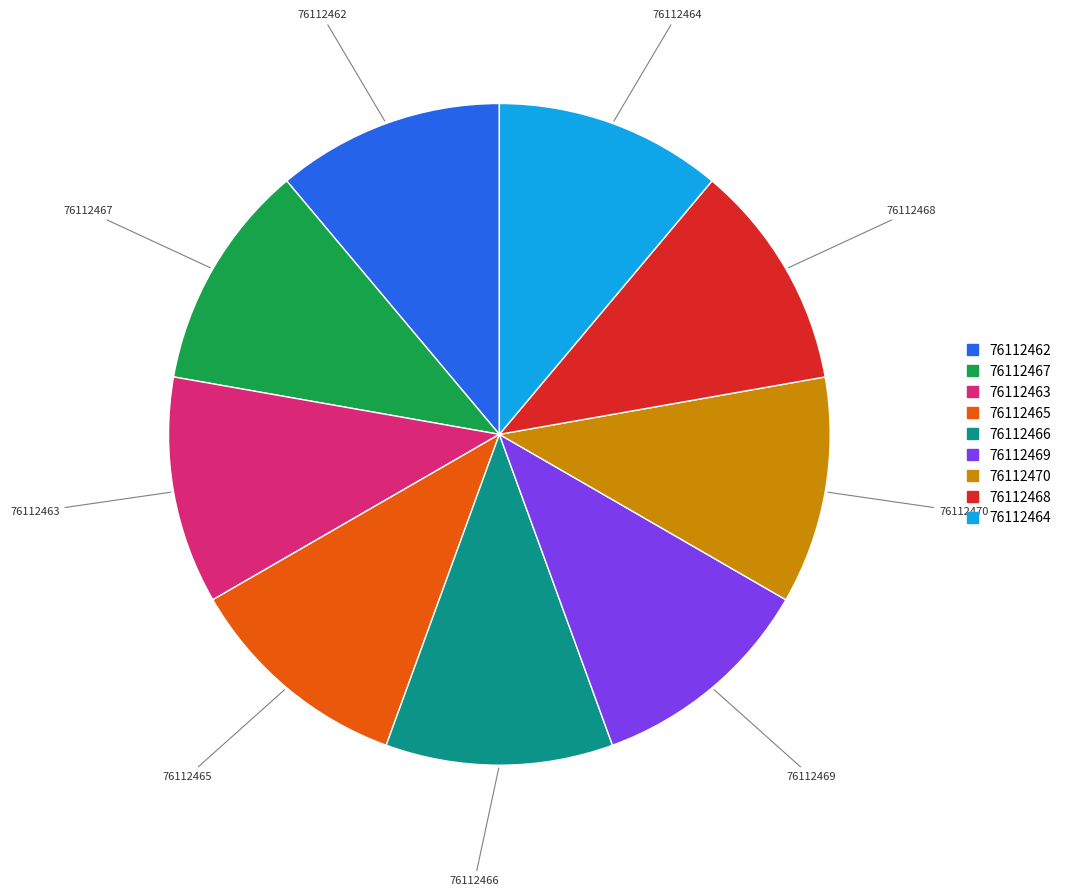

What is the ratio of the value at 76112468 to the value at 76112469?

1.0